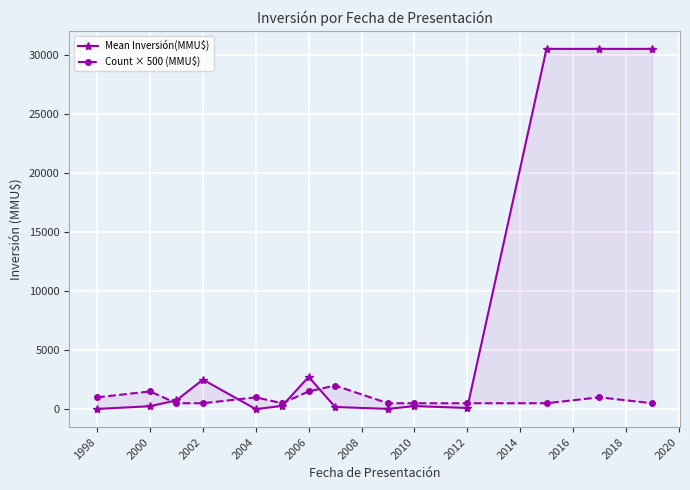

Which series changed the most between 1998 and 2010?

Count × 500 (MMU$)